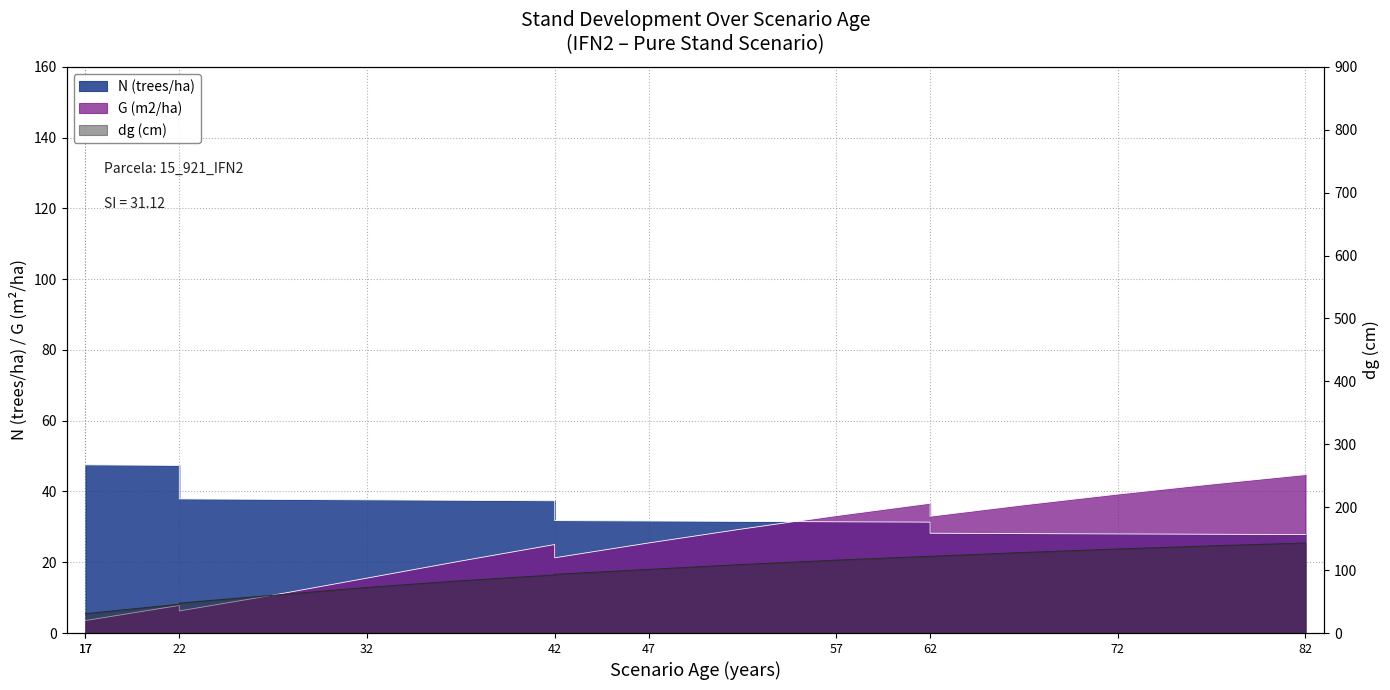

How many data points in N (trees/ha) are above 31?

14